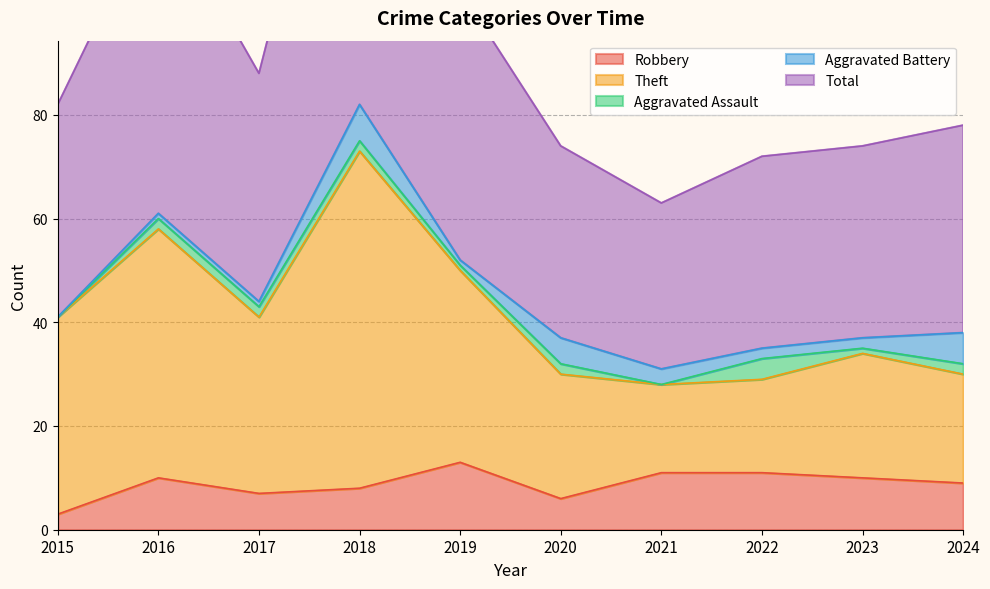

At which label does Robbery first exceed 10?

2019